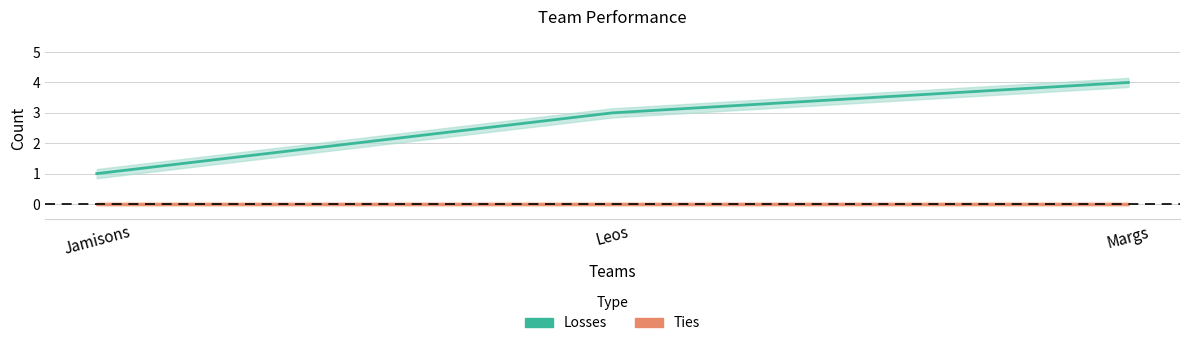

Is the value of Ties at Leos greater than the value of Losses at Leos?

No